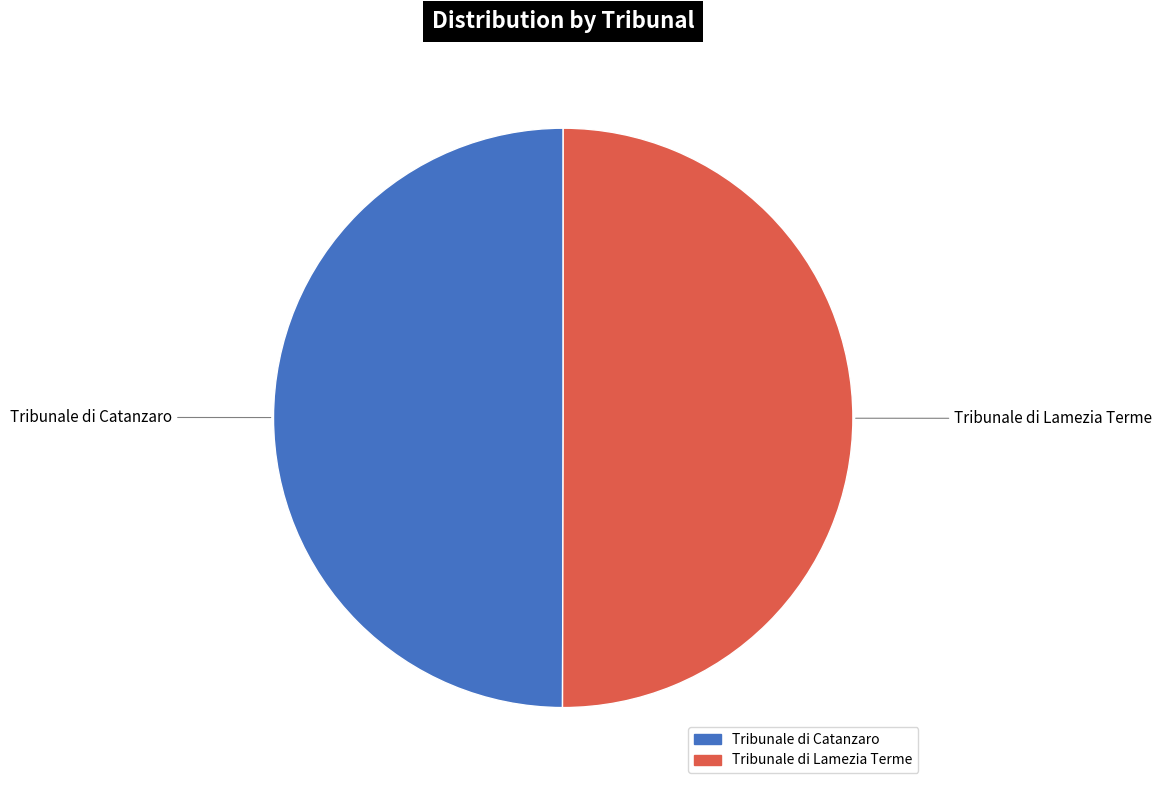

Approximately how many times larger is the value at Tribunale di Lamezia Terme compared to Tribunale di Catanzaro?

1.0